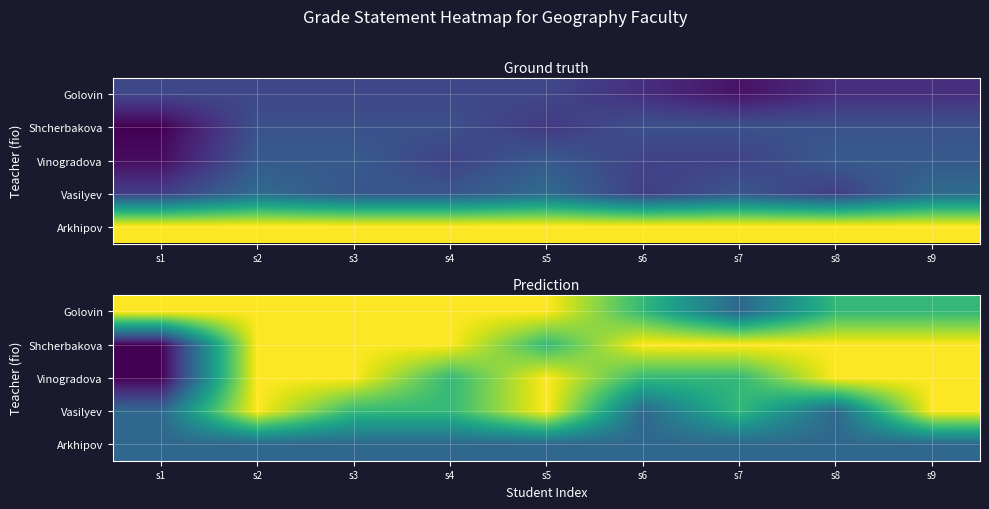

At s4, list the series in order from smallest to largest.

Arkhipov, Vinogradova, Vasilyev, Golovin, Shcherbakova